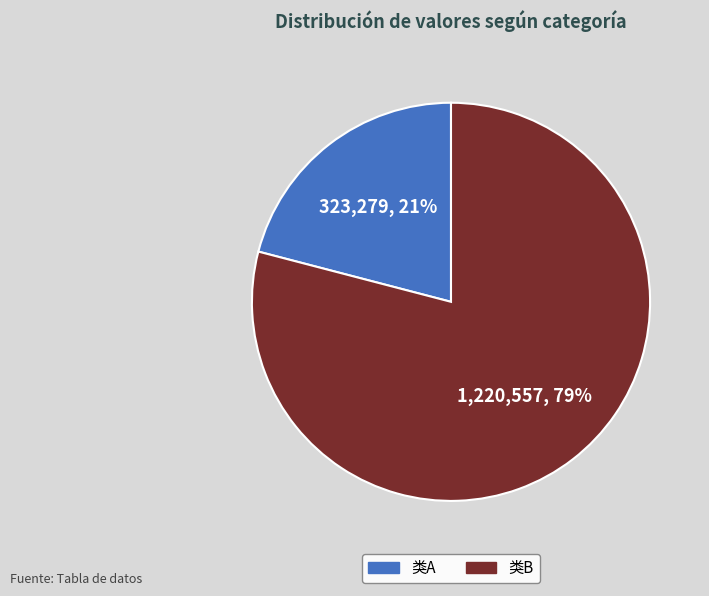

Is it true that 类B is 67% of the pie?

False